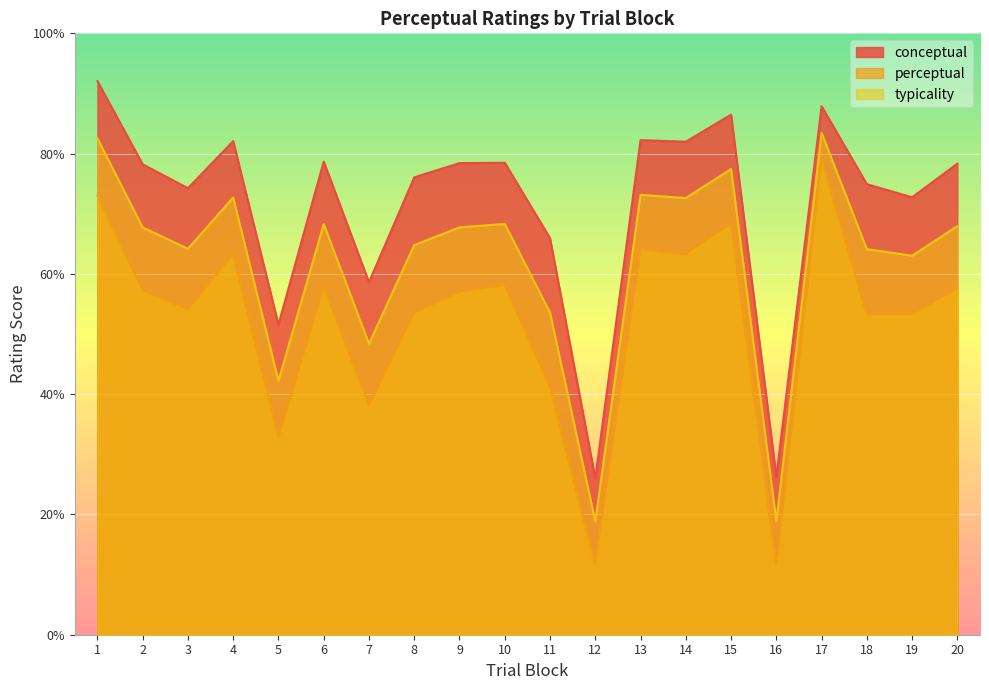

Where is conceptual nearest to the value 59?

7